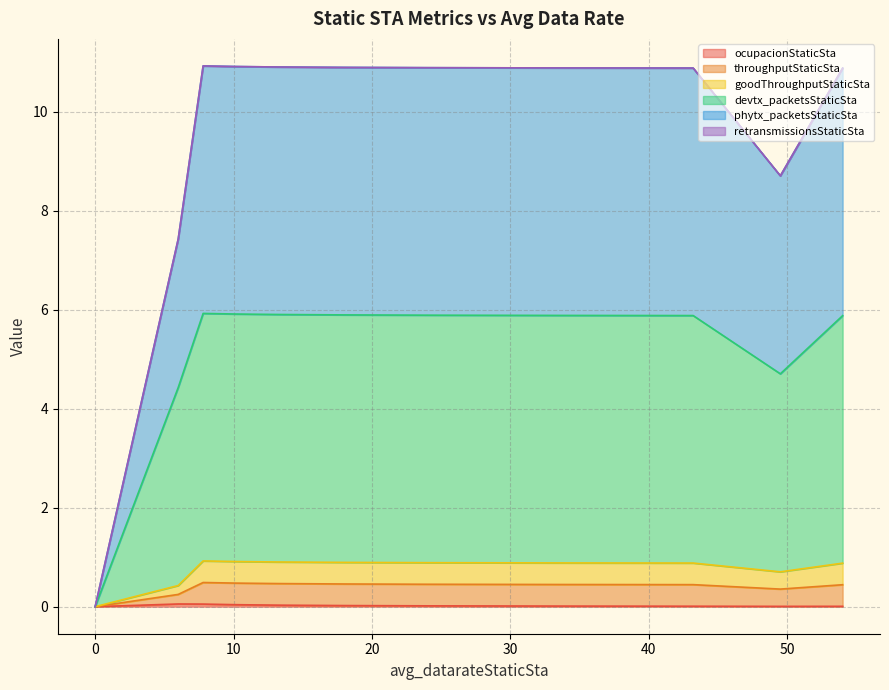

What is the sum of all devtx_packetsStaticSta values?

85.7